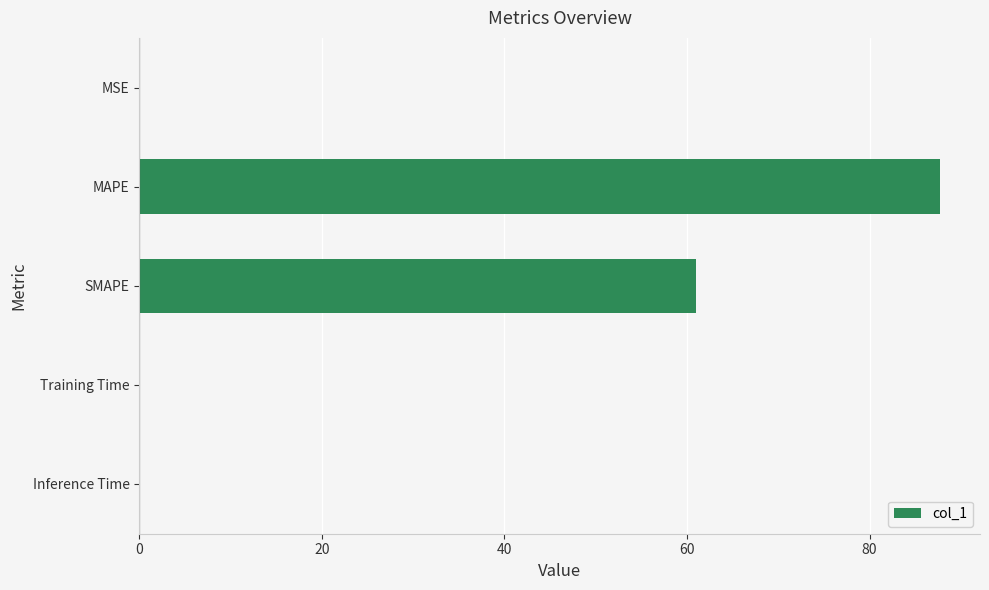

The chart shows a value of 101.9 at SMAPE. True or false?

False